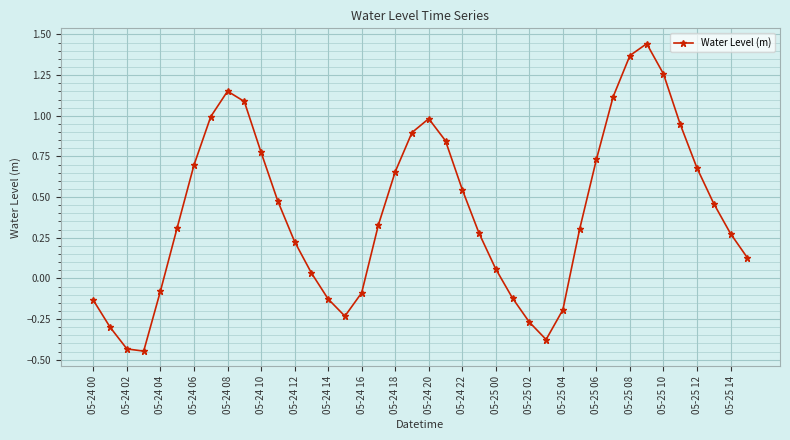

True or false: the data has more than 0 interior local peaks.

True